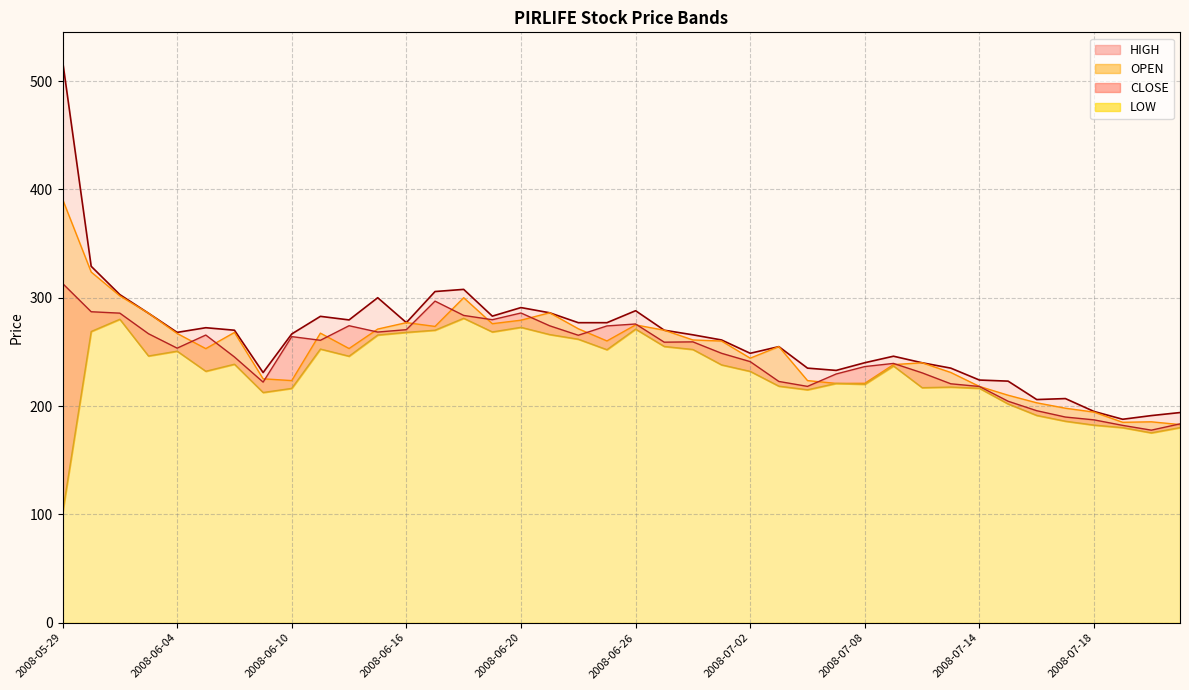

What is the label of the 5th point from the left?

2008-06-04